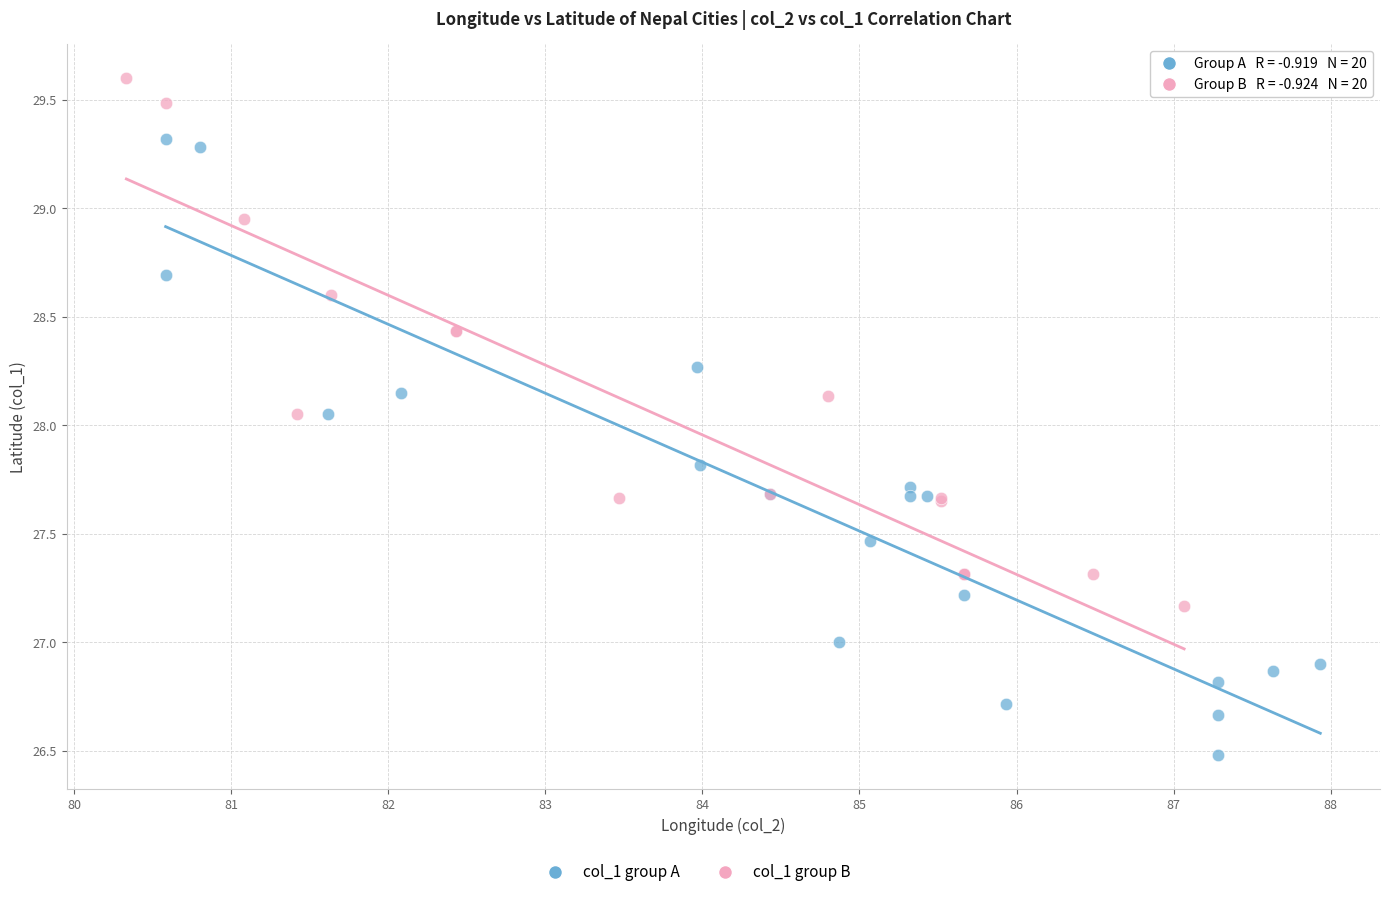

Which series contains the highest Y value?

col_1 group B